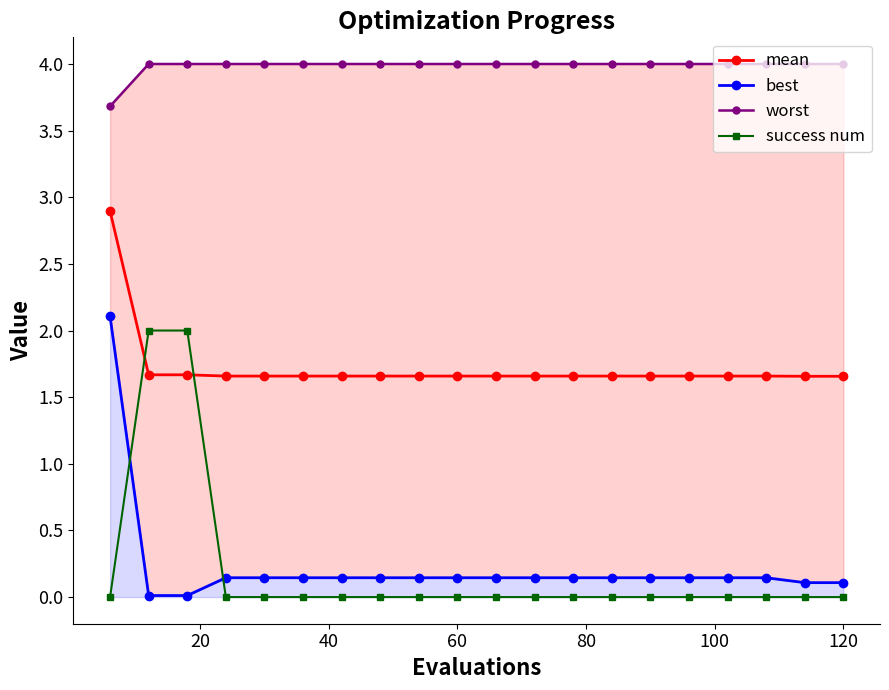

What is the greatest value displayed?

4.0